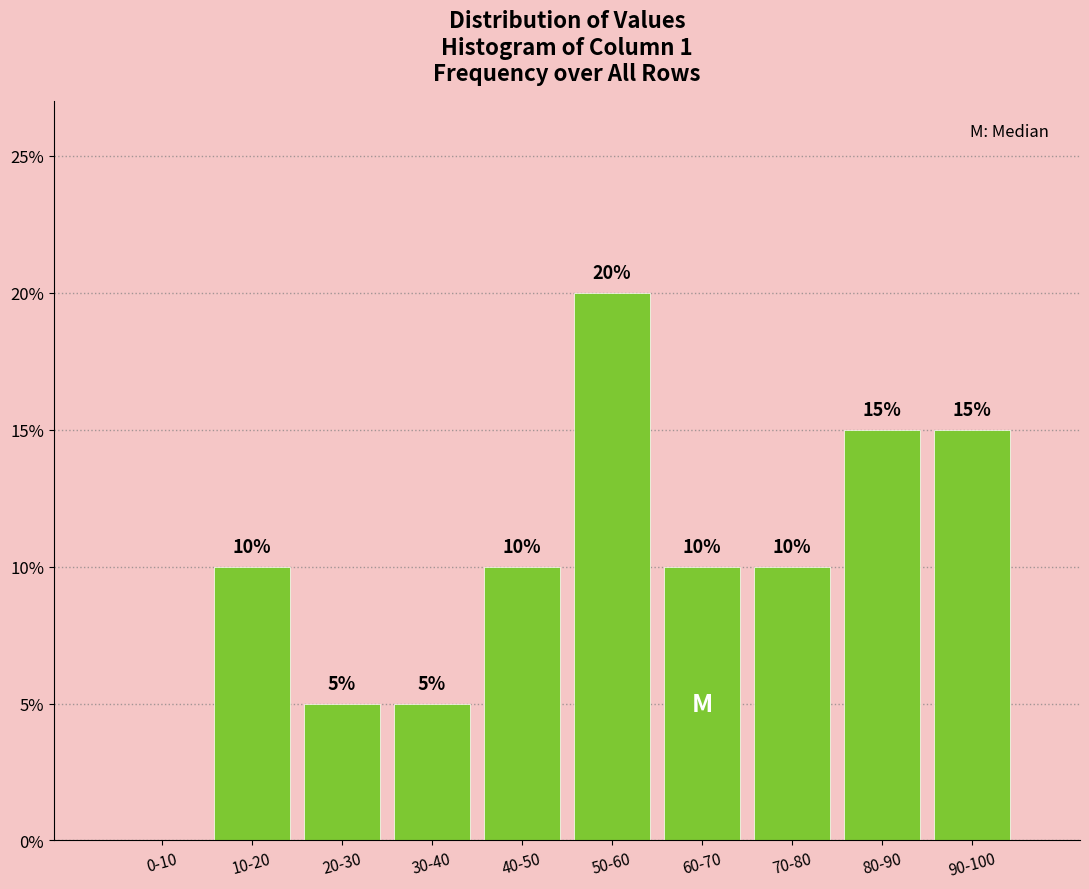

Reading left to right, list all the values displayed in this chart.

0-10=0	10-20=10	20-30=5	30-40=5	40-50=10	50-60=20	60-70=10	70-80=10	80-90=15	90-100=15